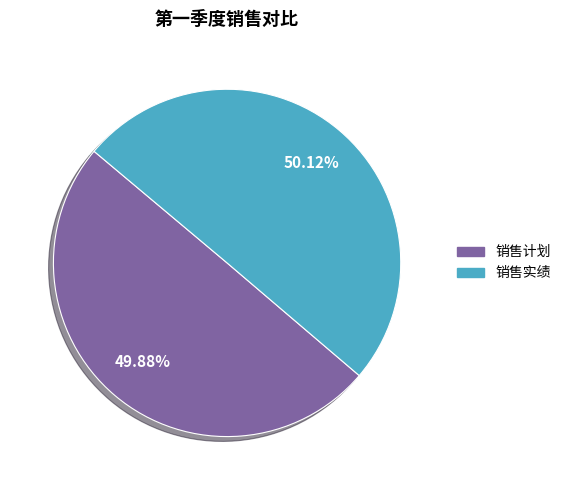

The 销售实绩 slice represents 50% of the pie. True or false?

True